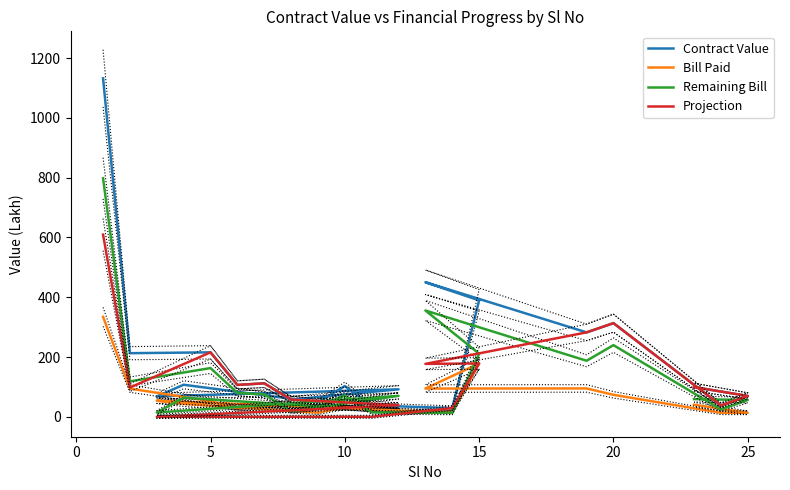

Which series has the largest range (max minus min)?

Contract Value